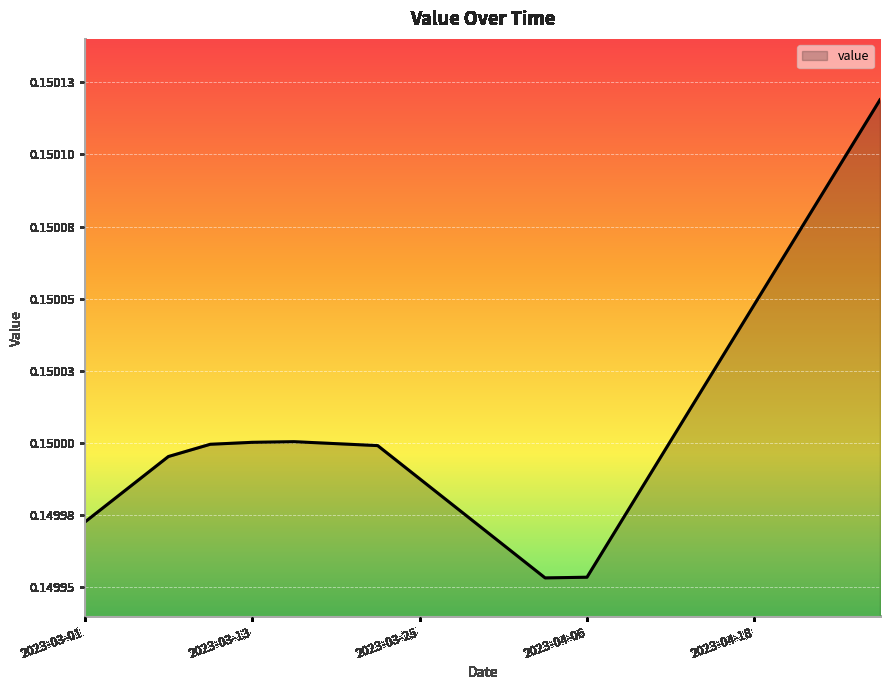

Does the chart have visible grid lines?

Yes